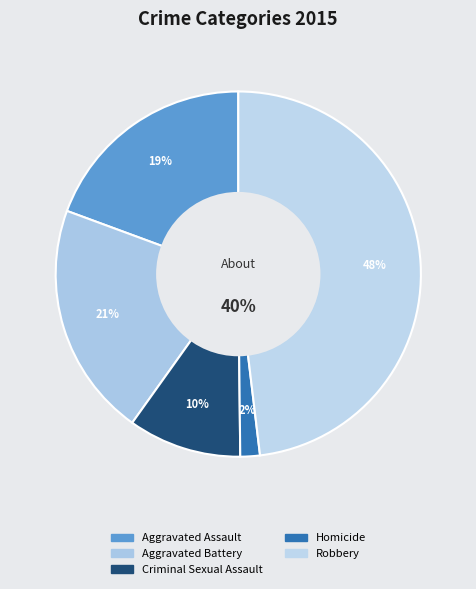

To the nearest percent, what portion does Robbery represent?

48%